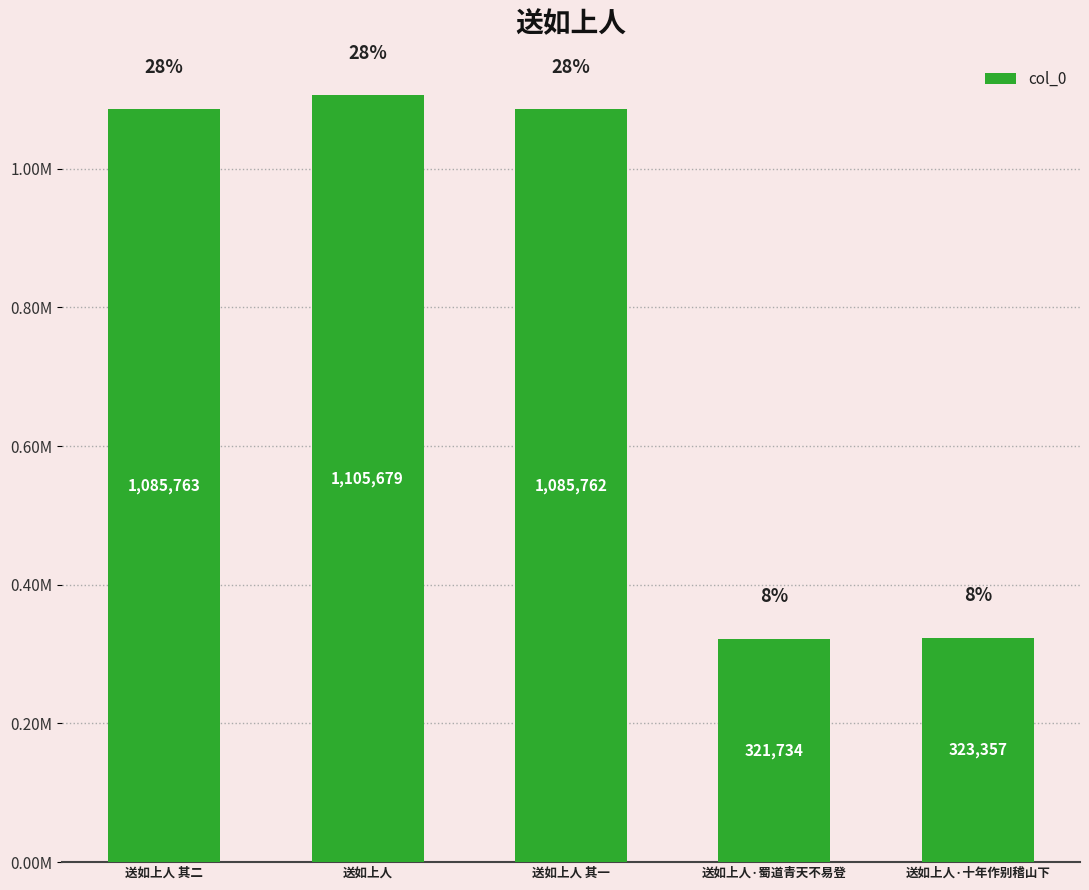

What is the value of the 3rd bar from the left?

1085762